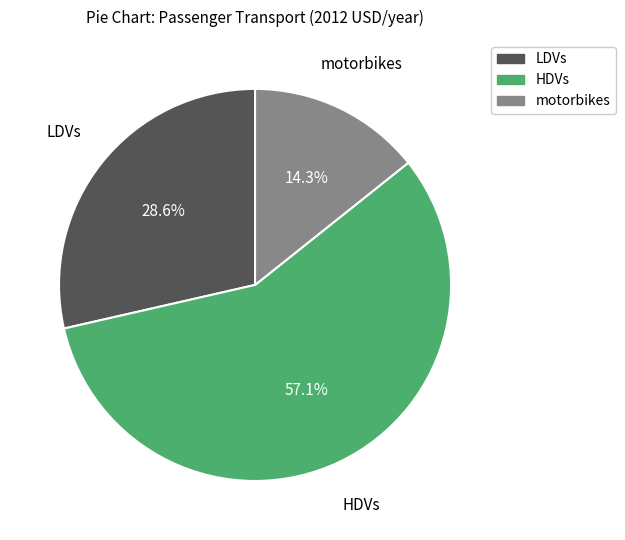

The LDVs slice represents 43% of the pie. True or false?

False